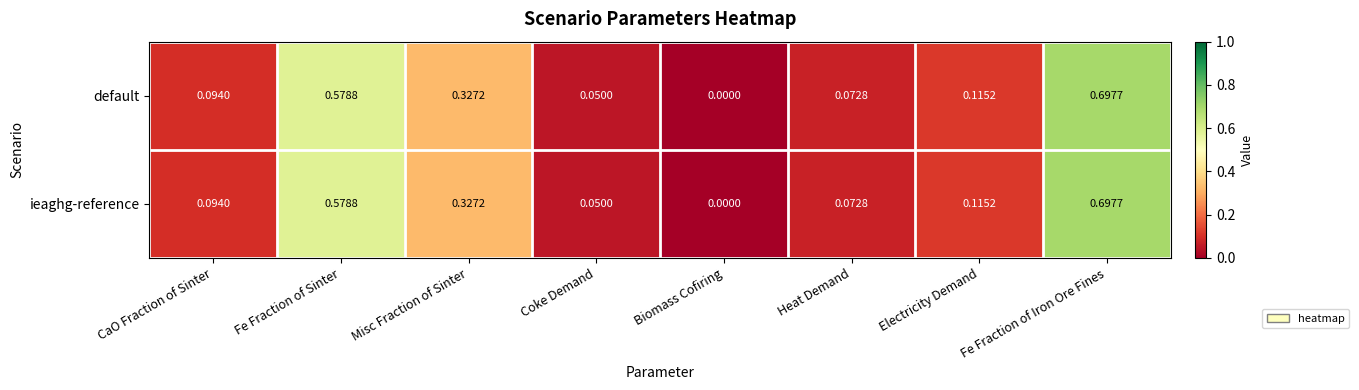

Where is ieaghg-reference nearest to the value 0?

Biomass Cofiring